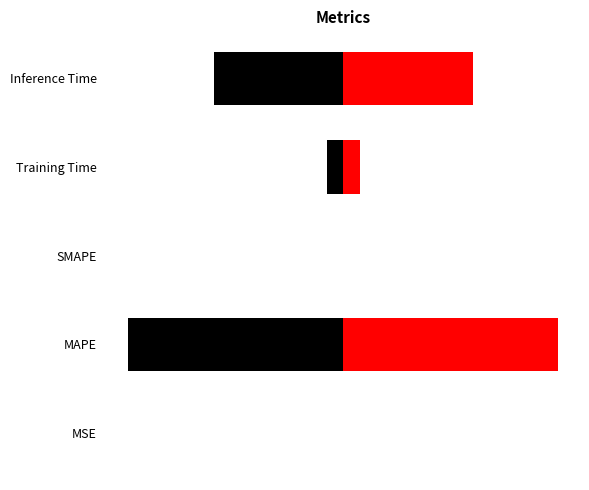

What is the sum of the Left values at SMAPE and Training Time?

-0.1